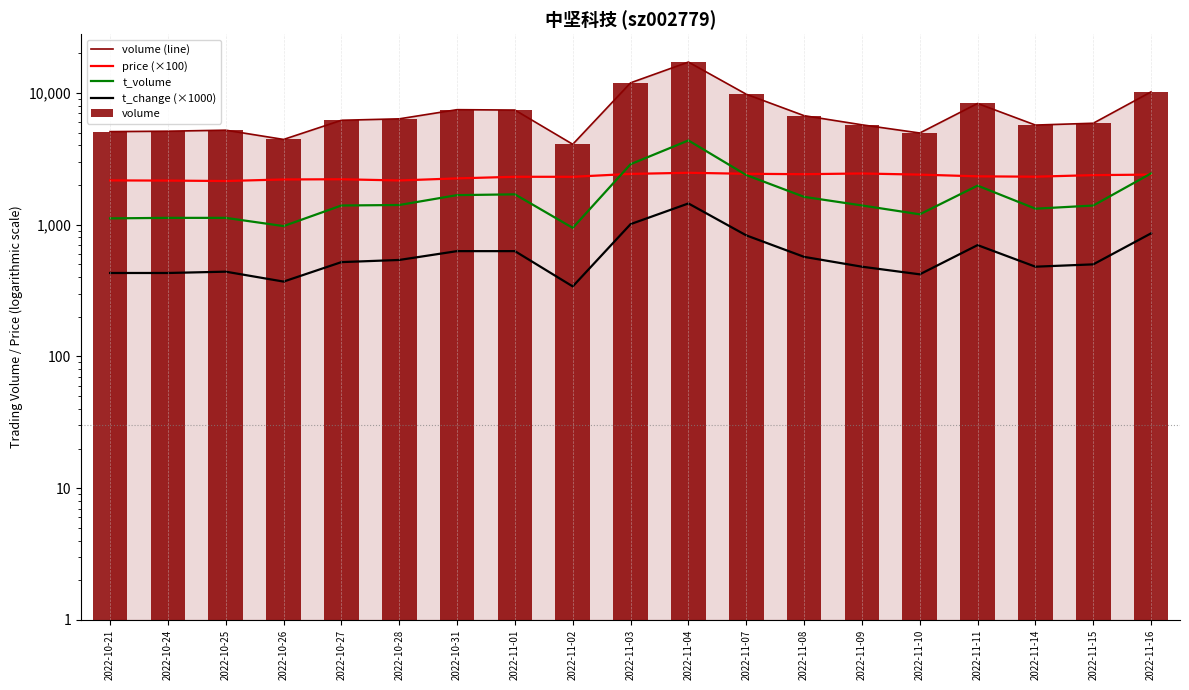

At which category is the sum across all series the highest?

2022-11-04